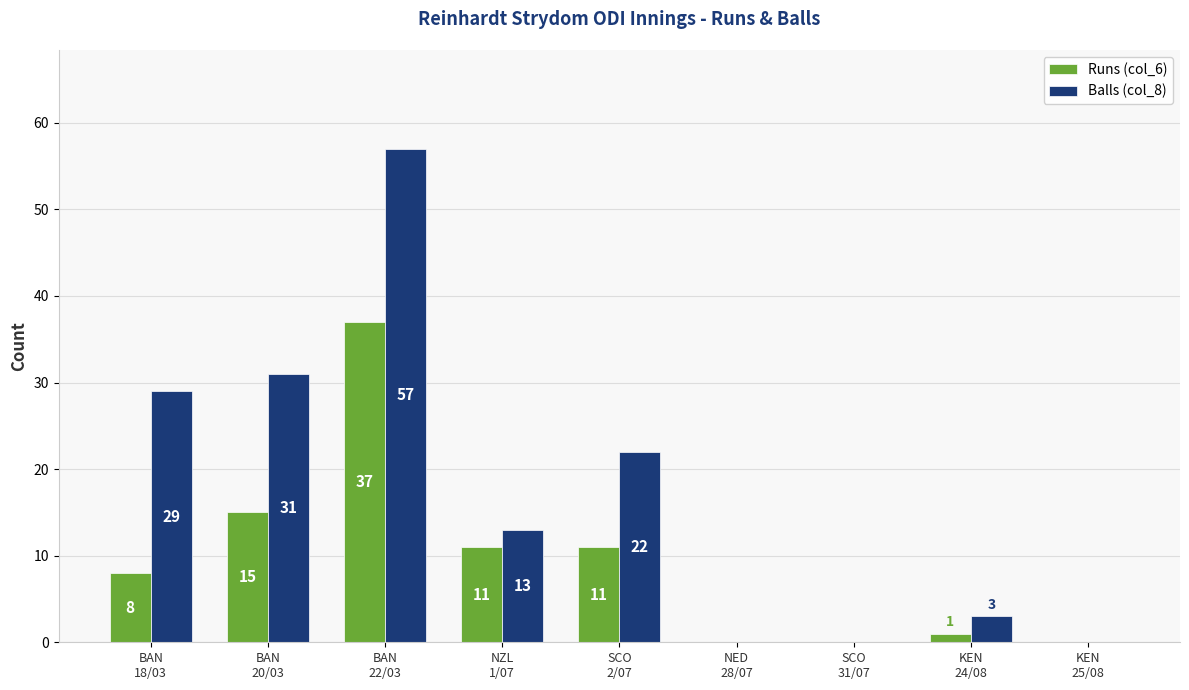

Read the Runs (col_6) value at NZL
1/07, to the nearest 5.

10